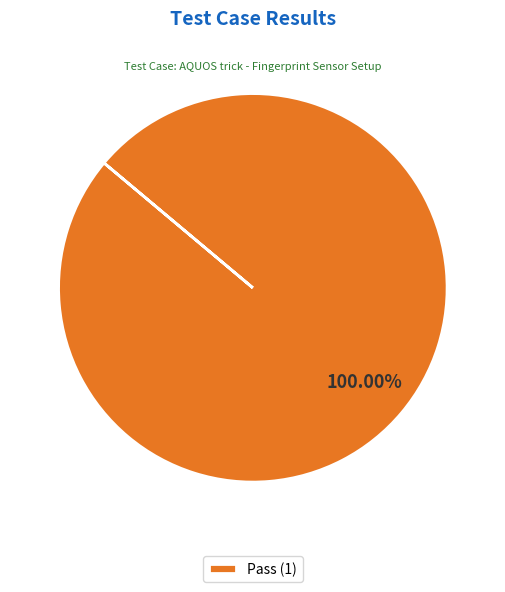

Rank the categories by value from highest to lowest.

Pass (1)